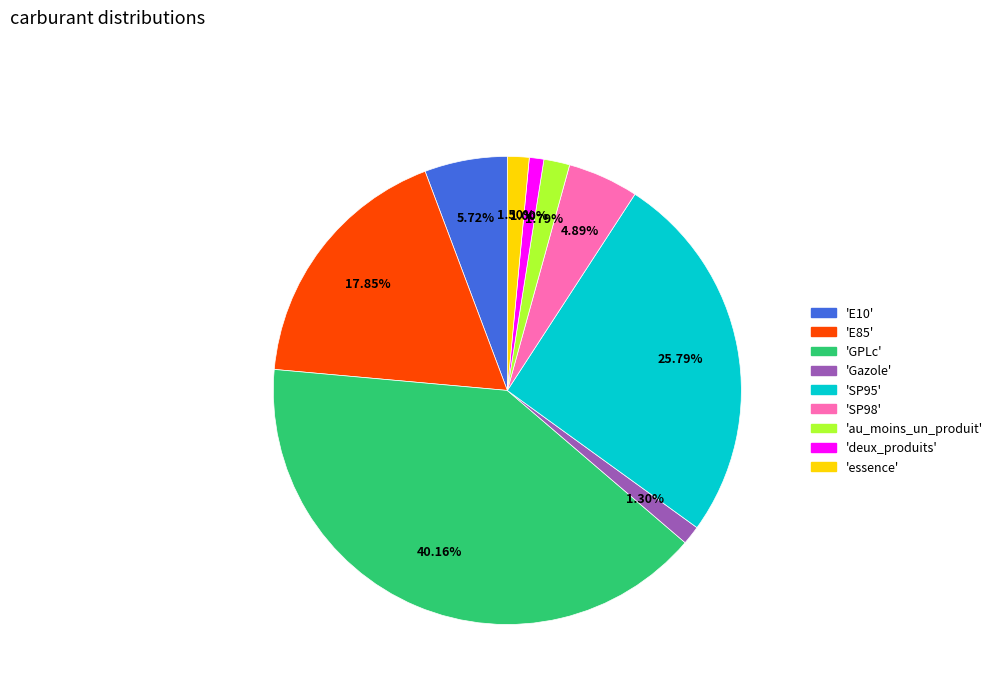

How many slices are in this pie chart?

9